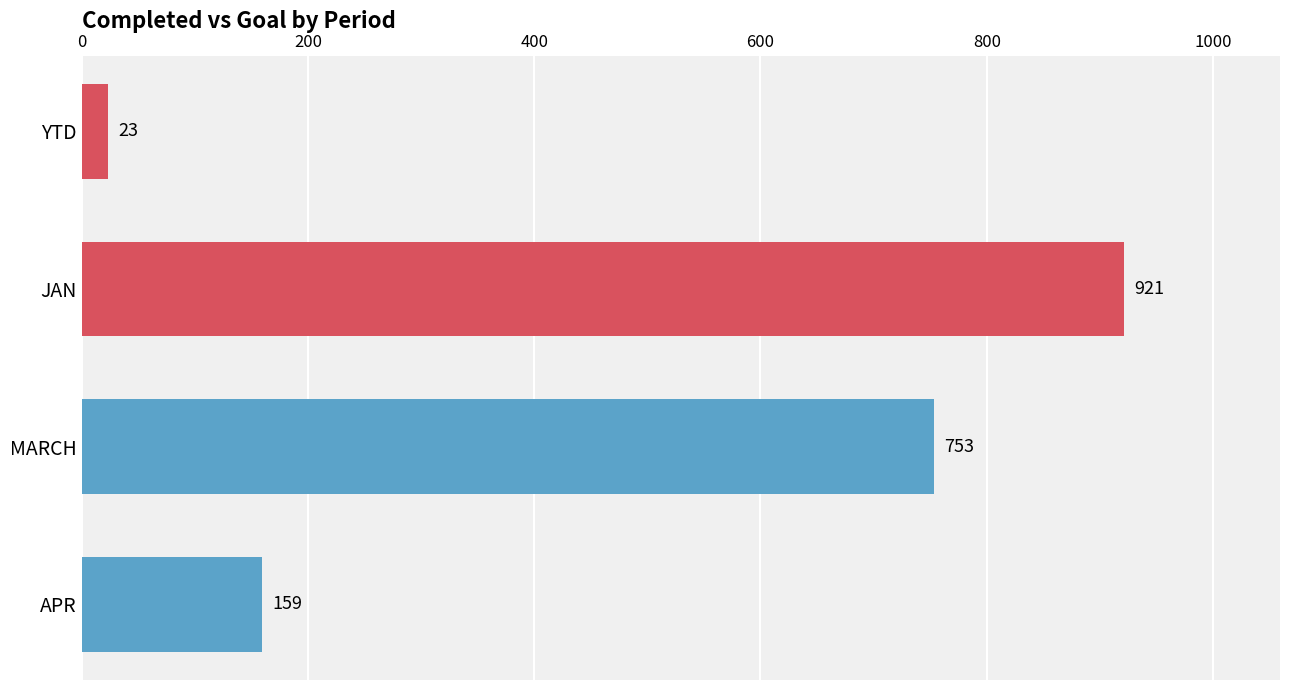

List the labels in order of value, smallest first.

YTD, APR, MARCH, JAN